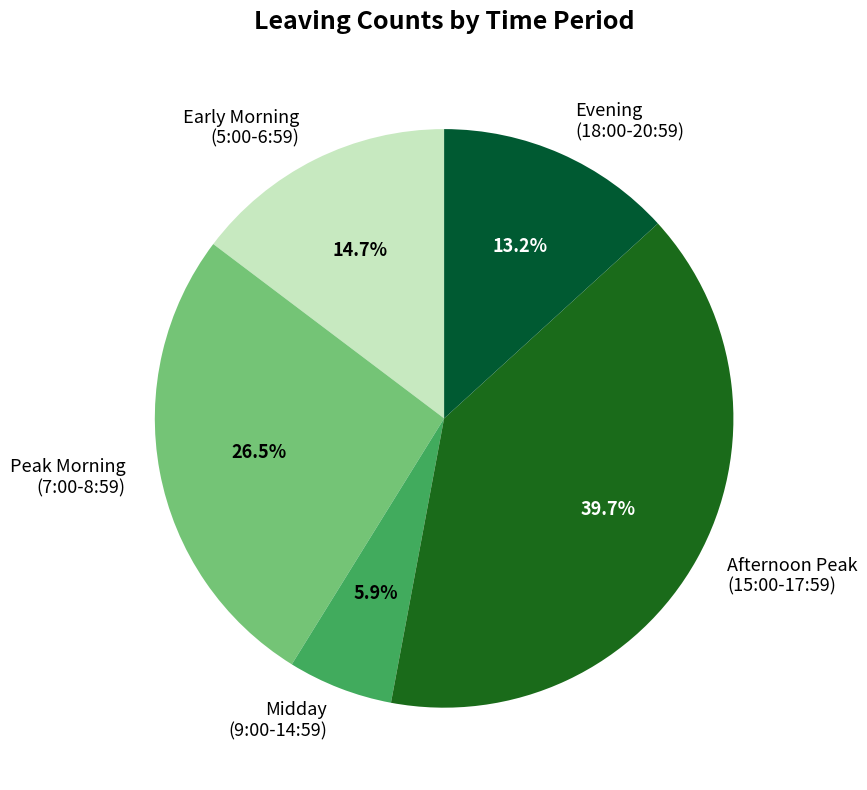

What percentage is NOT represented by Afternoon Peak (15:00-17:59)?

60.3%